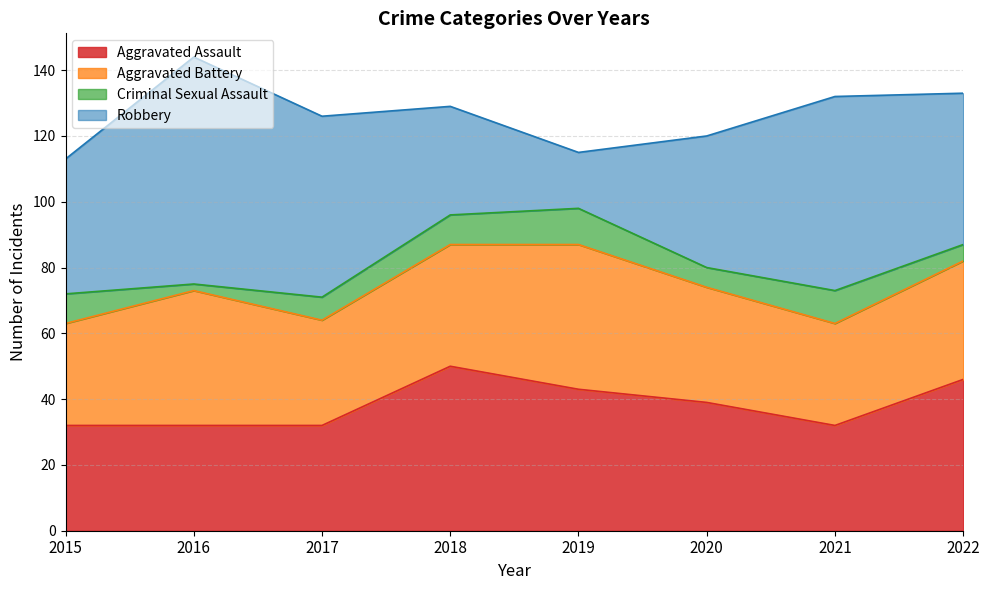

What is the sum of all Aggravated Battery values?

287